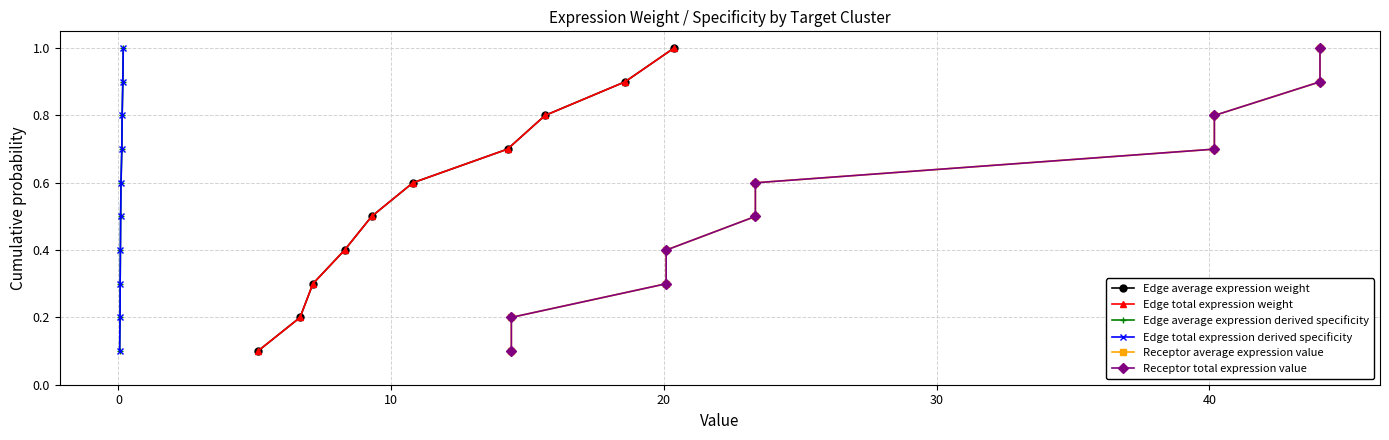

Which series has the largest range (max minus min)?

Edge average expression weight